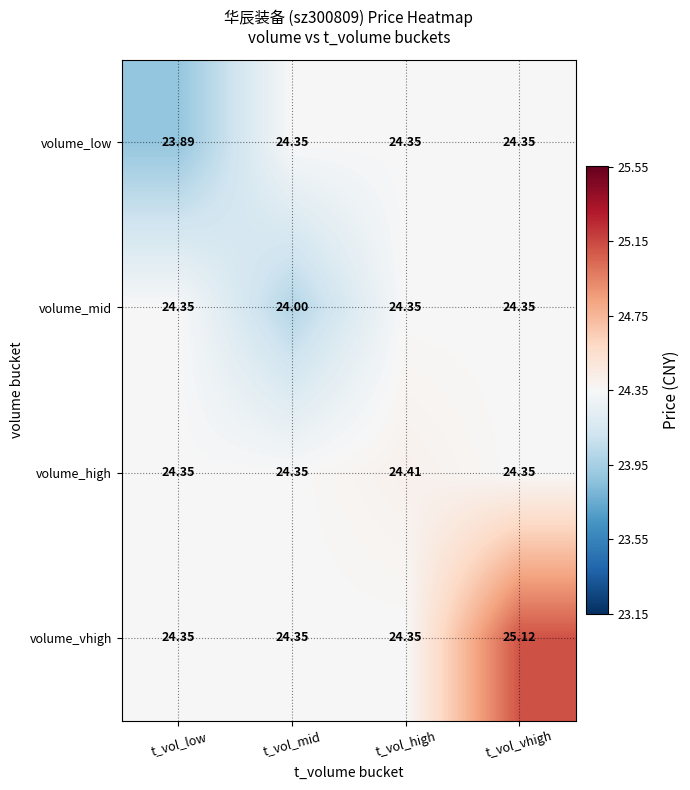

At which category does the chart reach its peak across all series?

t_vol_vhigh